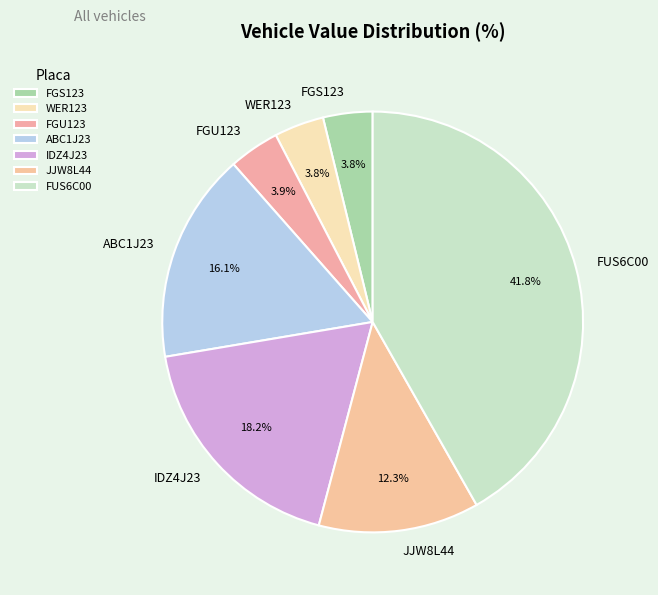

What is the ratio of the value at IDZ4J23 to the value at FGS123?

4.8